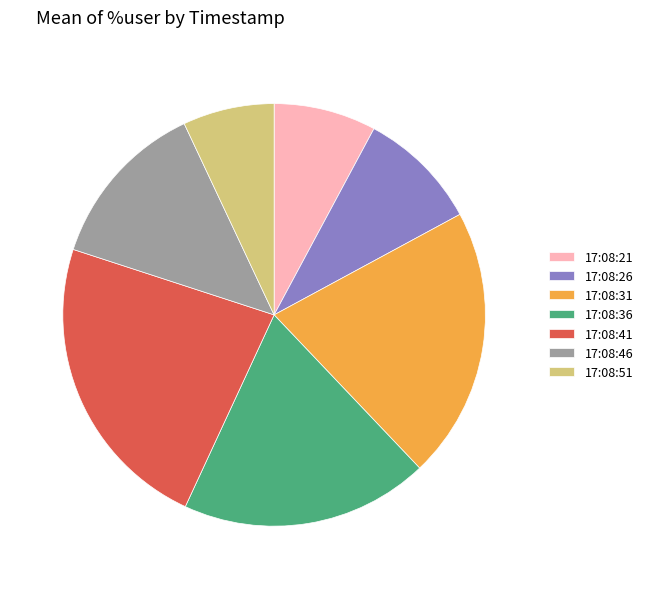

Is it true that 17:08:51 is 17% of the pie?

False